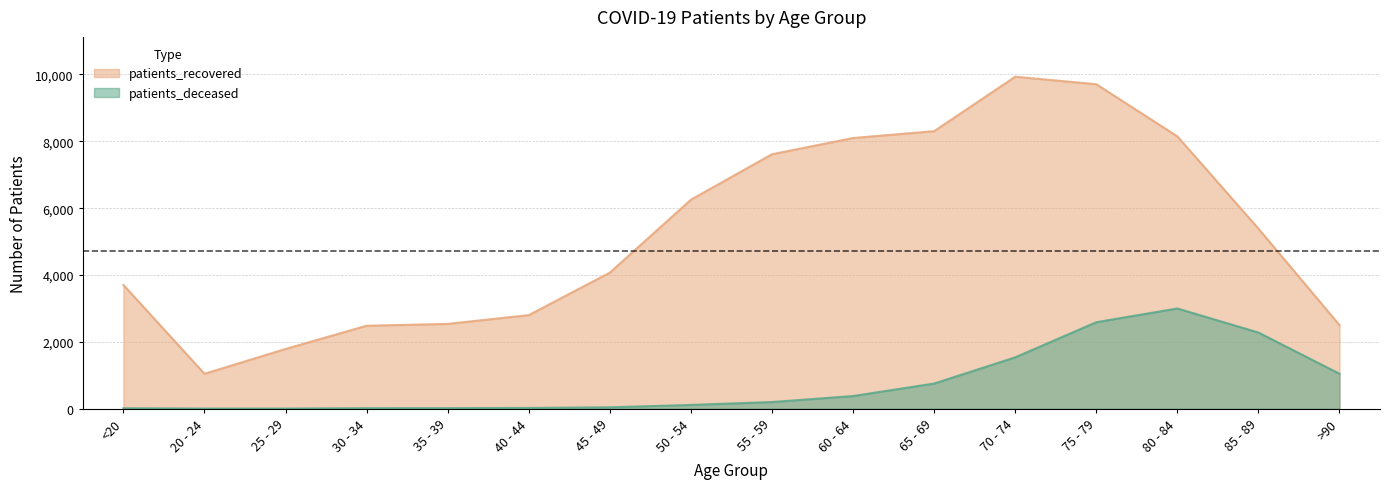

The patients_recovered series shows 7614 at 55 - 59. True or false?

True